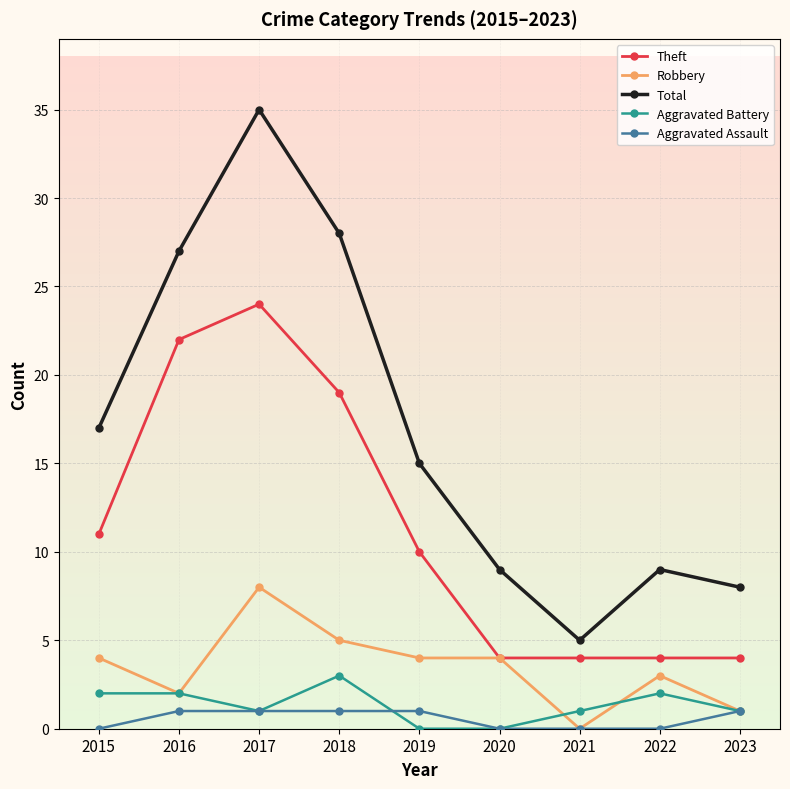

Reading left to right, transcribe all the data shown in this chart.

Theft: 11	22	24	19	10	4	4	4	4
Robbery: 4	2	8	5	4	4	0	3	1
Total: 17	27	35	28	15	9	5	9	8
Aggravated Battery: 2	2	1	3	0	0	1	2	1
Aggravated Assault: 0	1	1	1	1	0	0	0	1